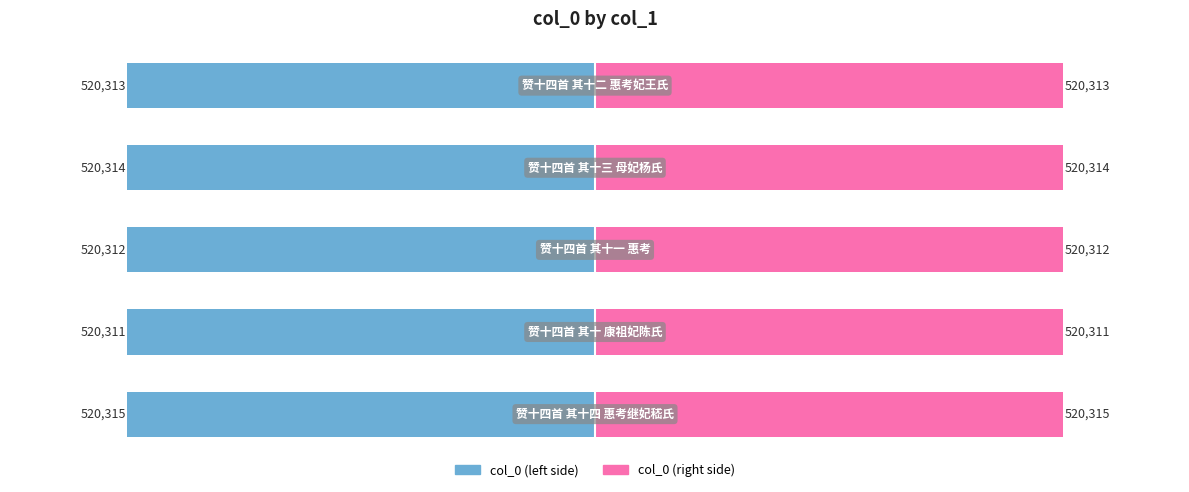

What is the highest value of the col_0 (right) series?

520315